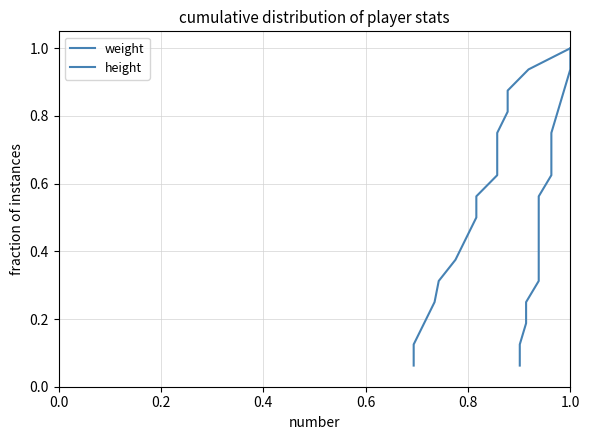

What are all the series names shown in the legend?

weight, height